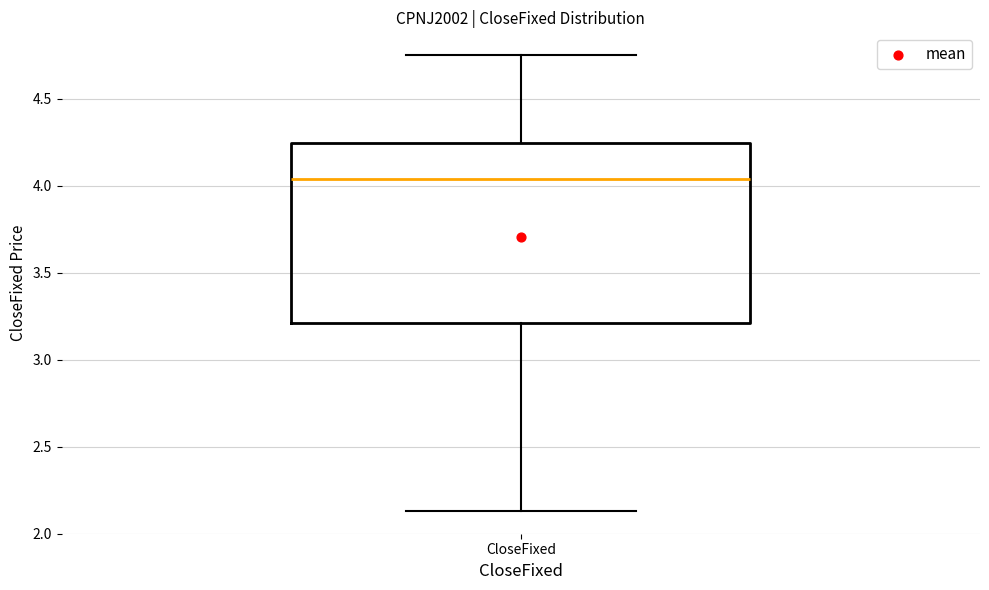

Transcribe this box plot: give where the median line is, the range the box spans, and where the two whiskers end, as read against the y-axis. The values are not printed on the chart, so give them approximately, as read against the axis.

median 4.05, box 3.20 to 4.25, whiskers 2.15 to 4.75